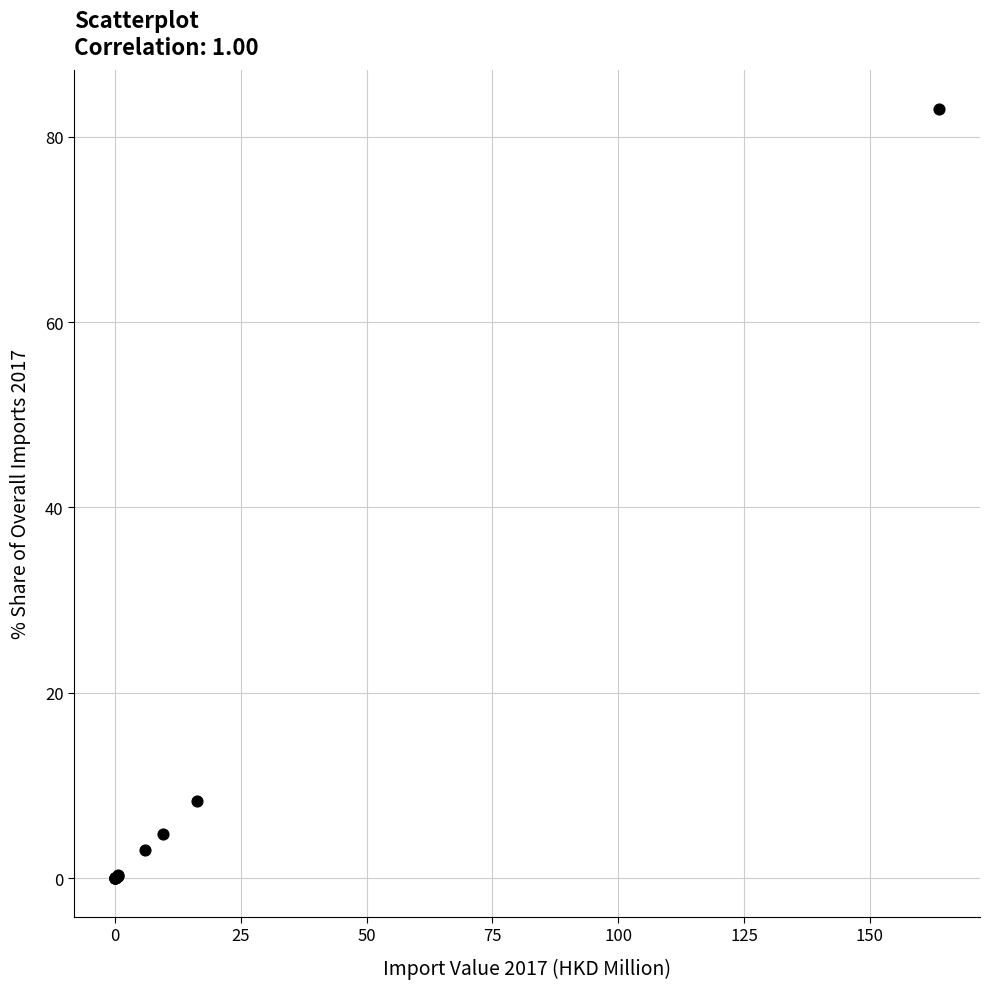

What Y value in the scatter plot is closest to 41?

8.3